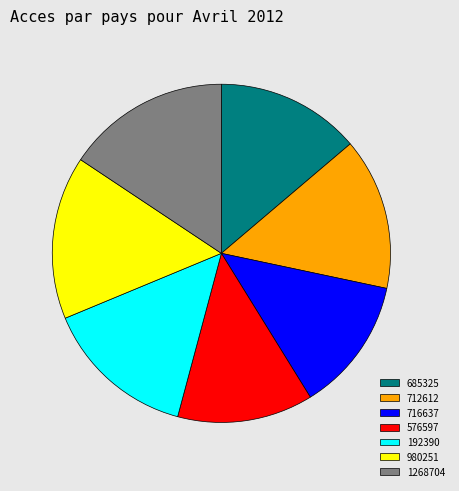

Does any single category account for the majority?

No